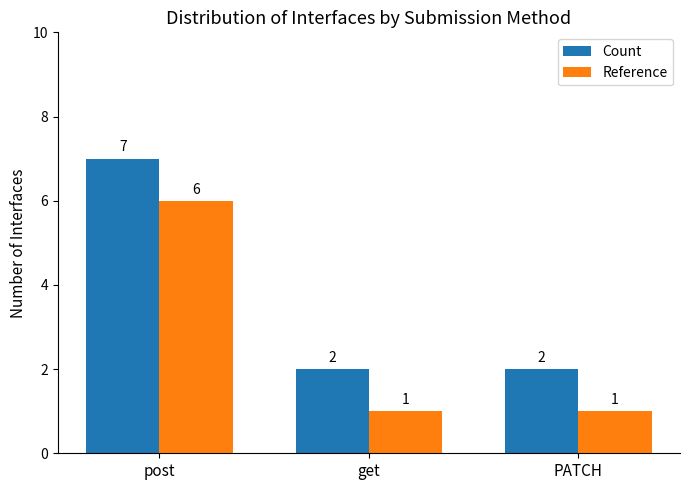

Reading right to left, what are all the values shown in this chart?

Count: PATCH=2	get=2	post=7
Reference: PATCH=1	get=1	post=6